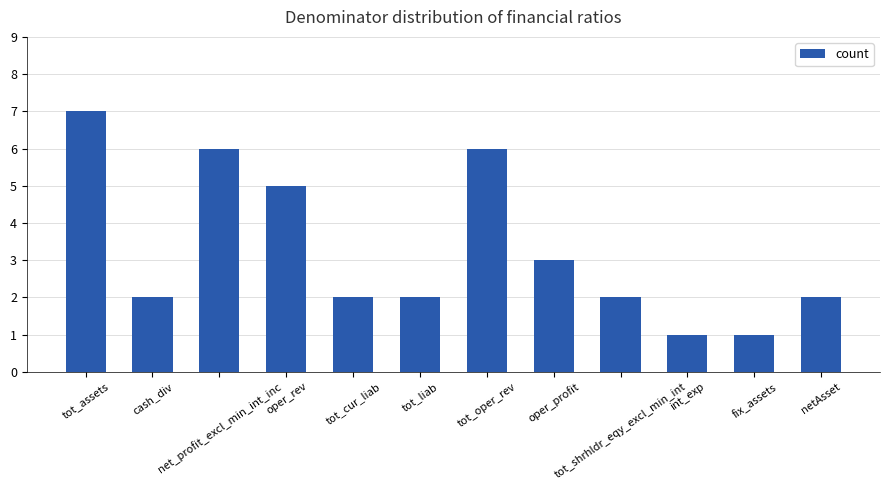

True or false: the data shows 2 at tot_liab.

True